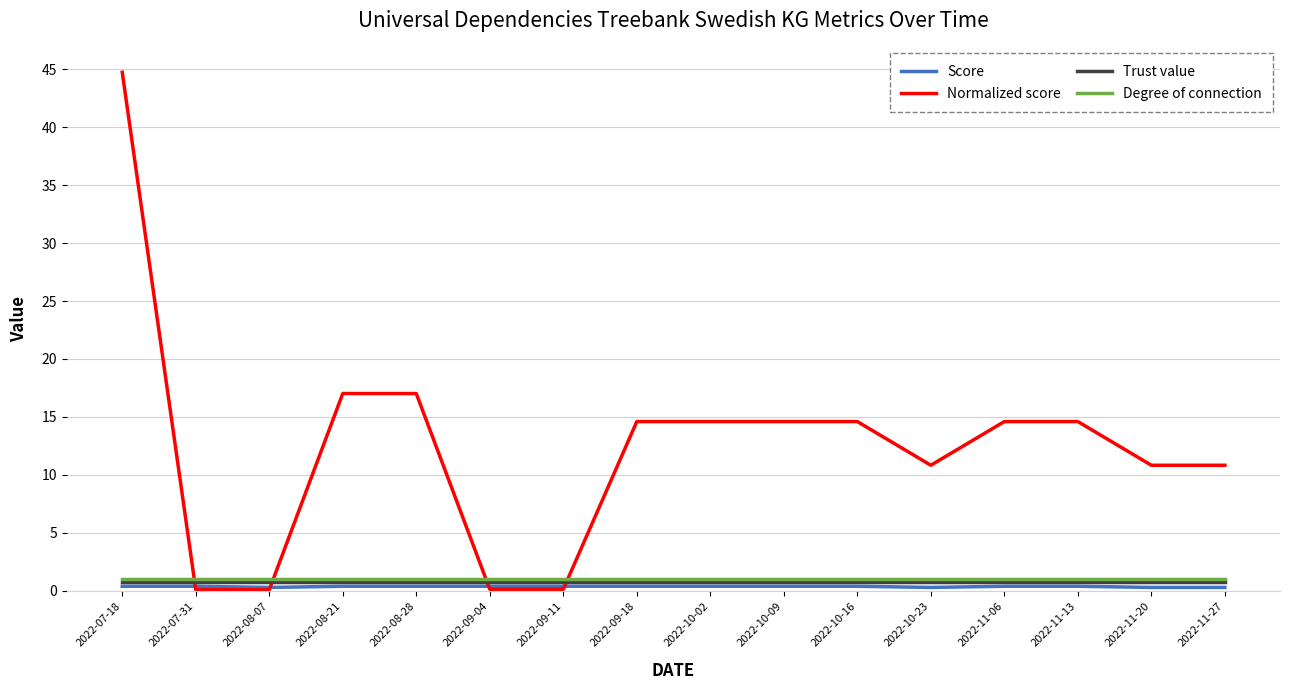

Which series has the largest range (max minus min)?

Normalized score